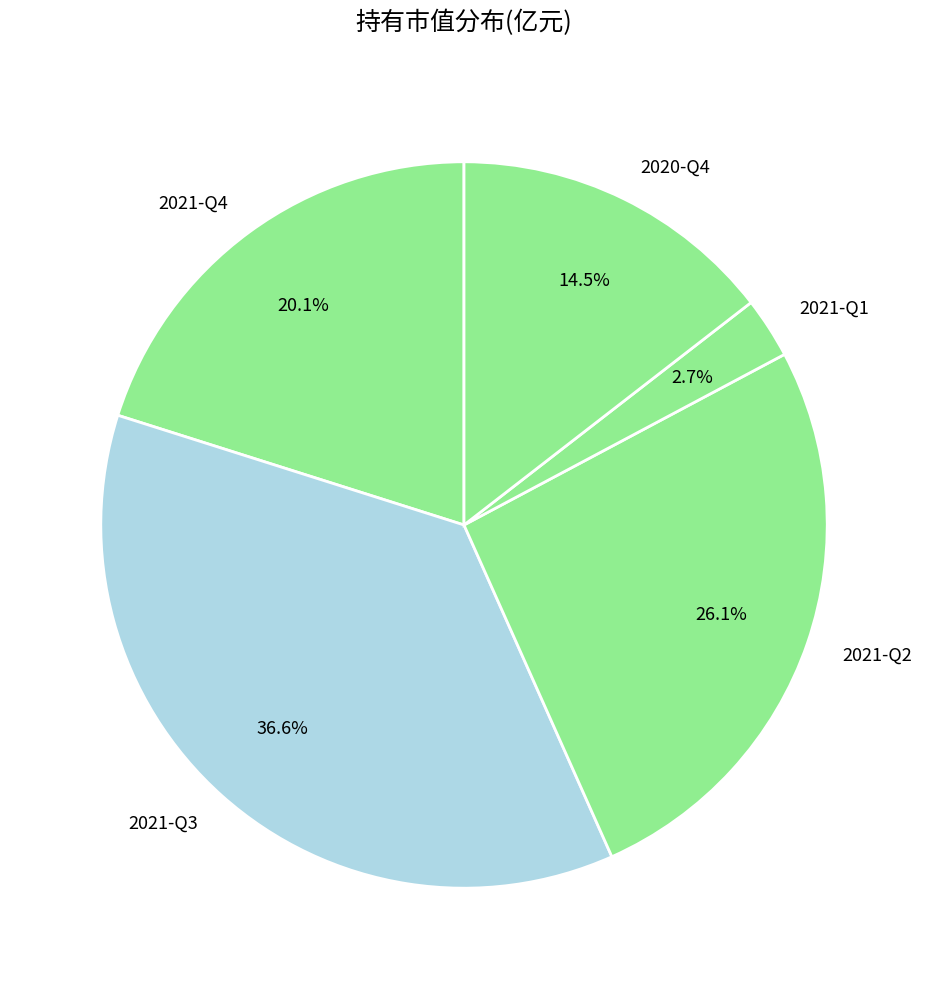

What is the largest slice in the pie chart?

2021-Q3